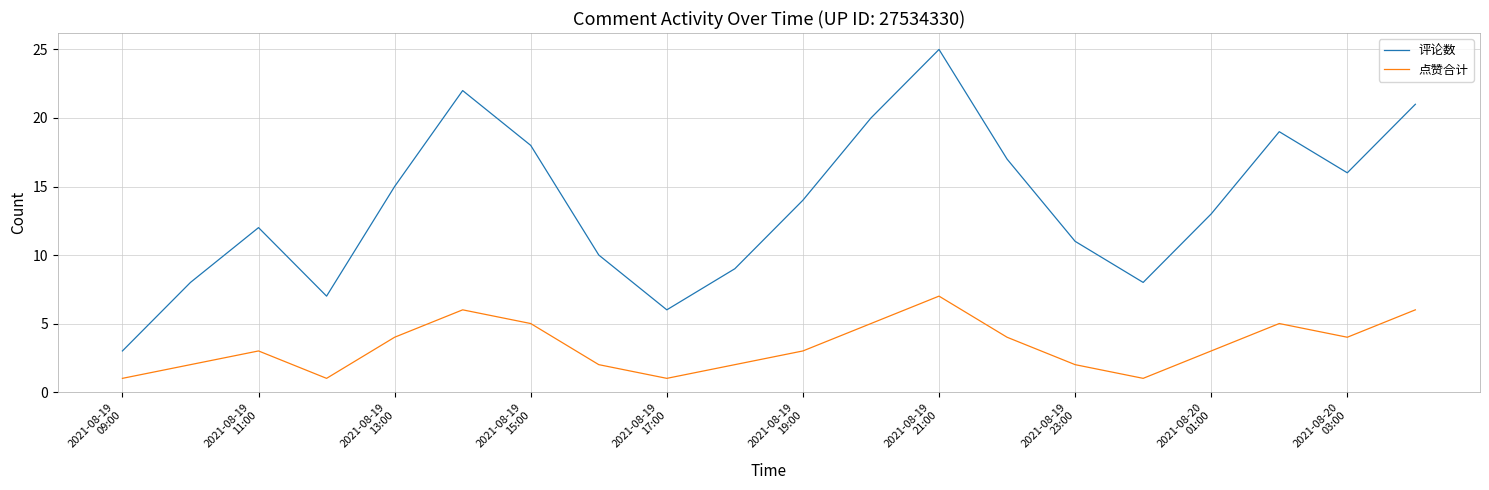

Which series has the largest total across all categories?

评论数